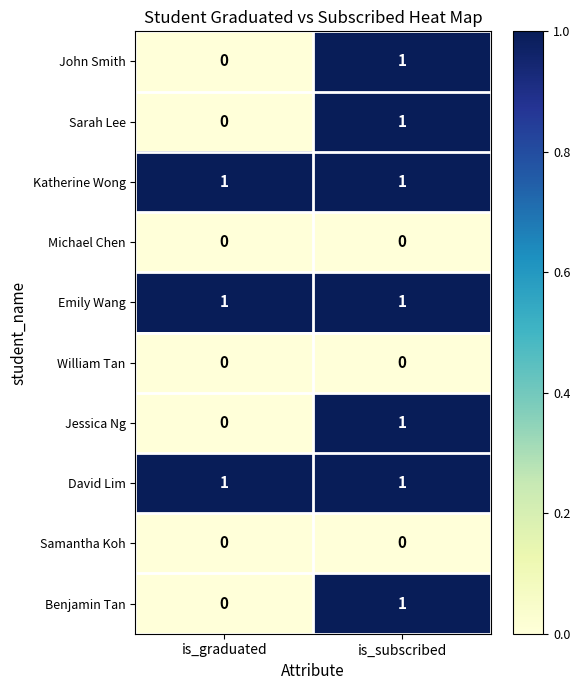

Rank the categories by Sarah Lee value from lowest to highest.

is_graduated, is_subscribed